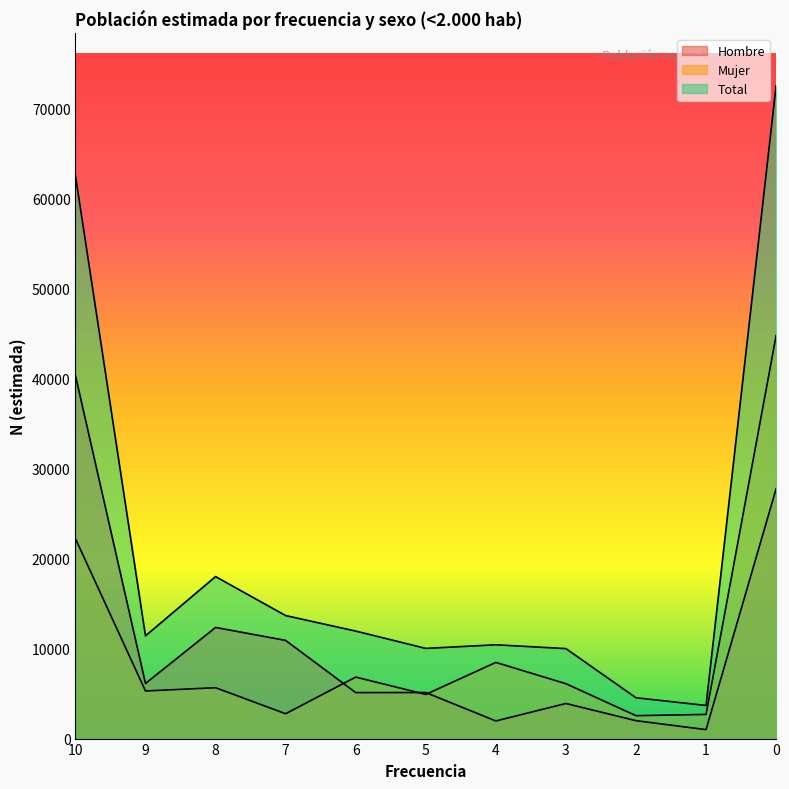

In Total, how many points are lower than both neighbors (excluding endpoints)?

3